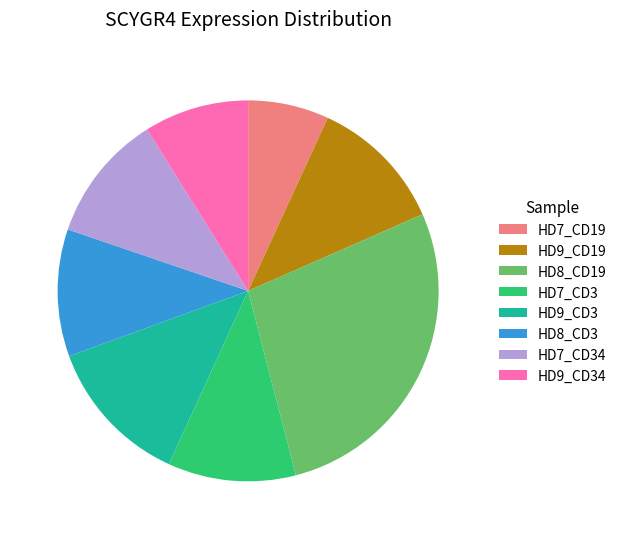

Does HD9_CD3 represent more than half of the total?

No